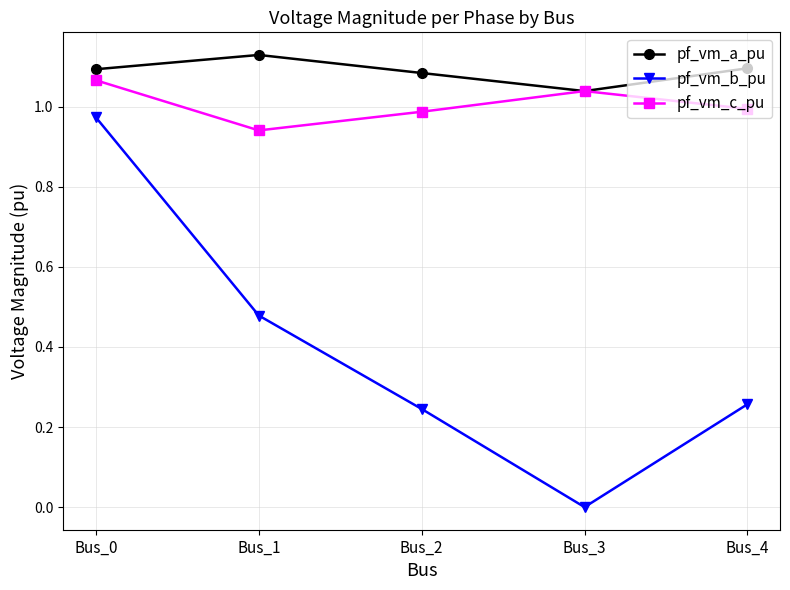

Which series has the largest total across all categories?

pf_vm_a_pu